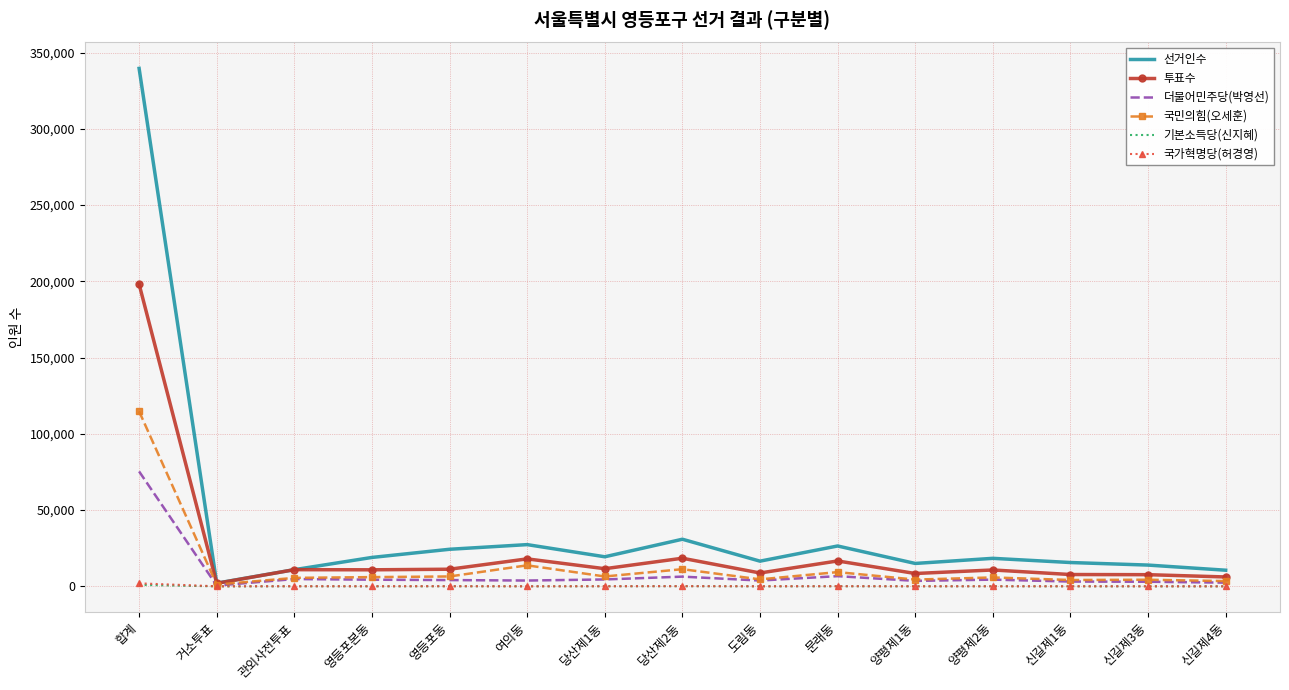

At which label does 선거인수 reach its minimum?

거소투표